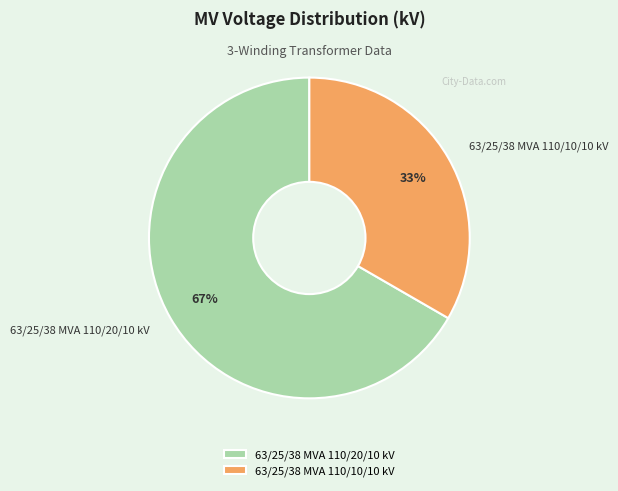

What percentage is the 63/25/38 MVA 110/20/10 kV slice, to the nearest percent?

67%